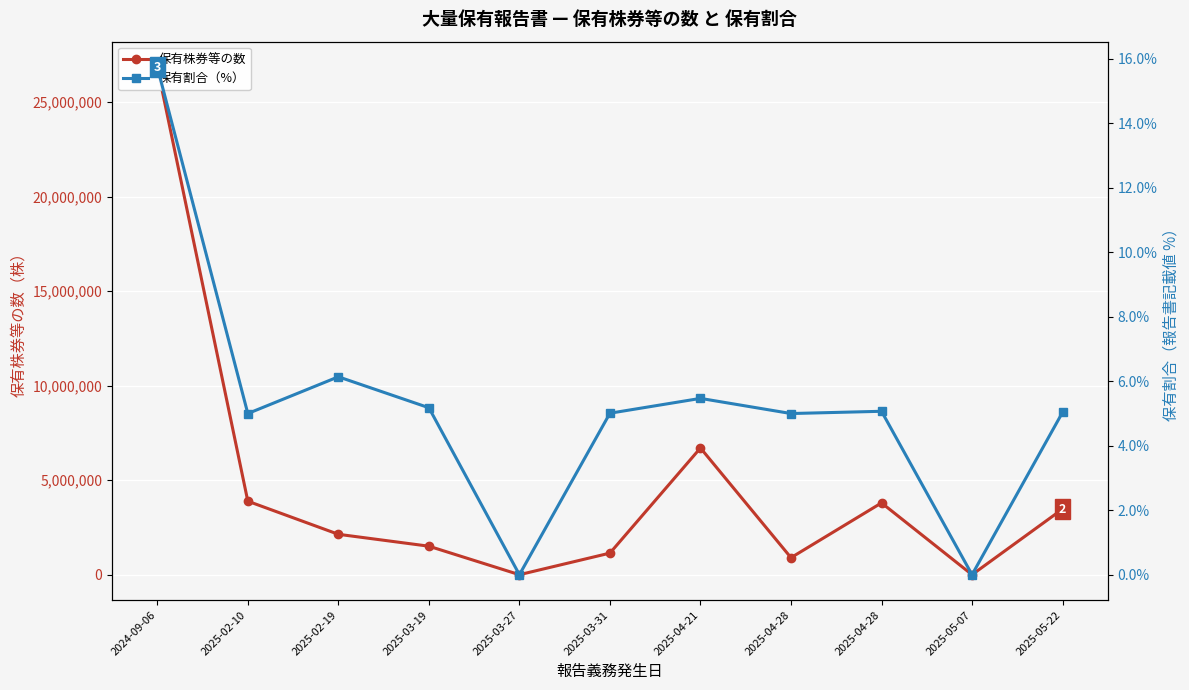

What is the maximum value shown in the chart?

26855100.0